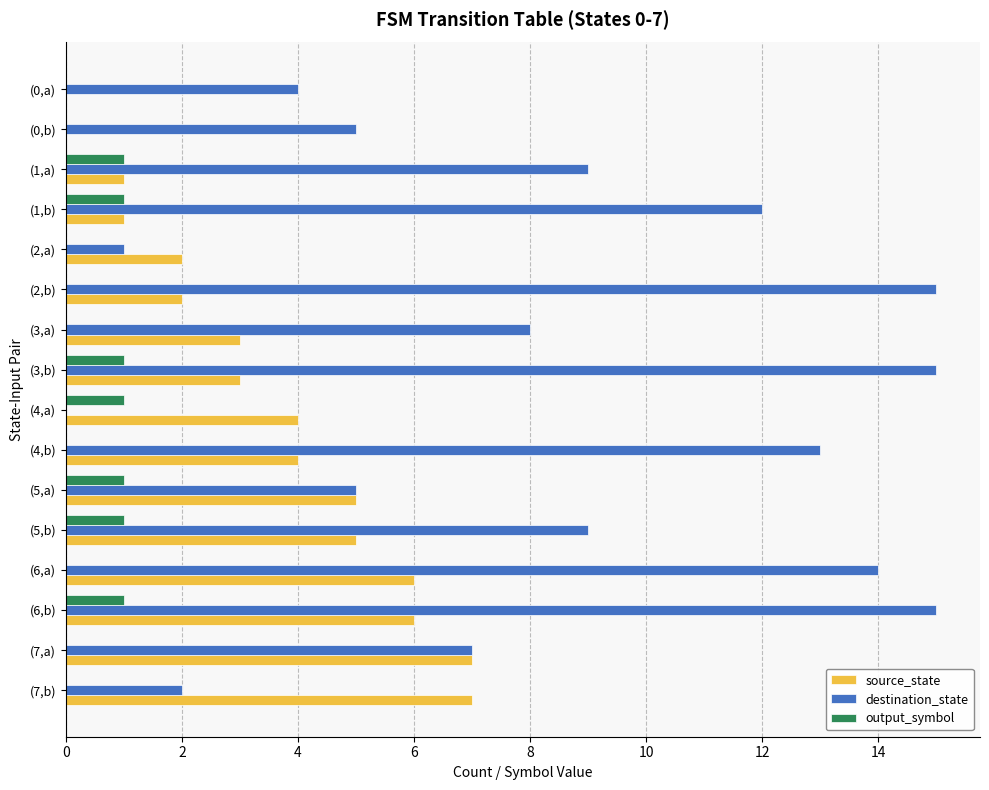

Between (3,b) and (5,b), which series saw the biggest shift?

destination_state